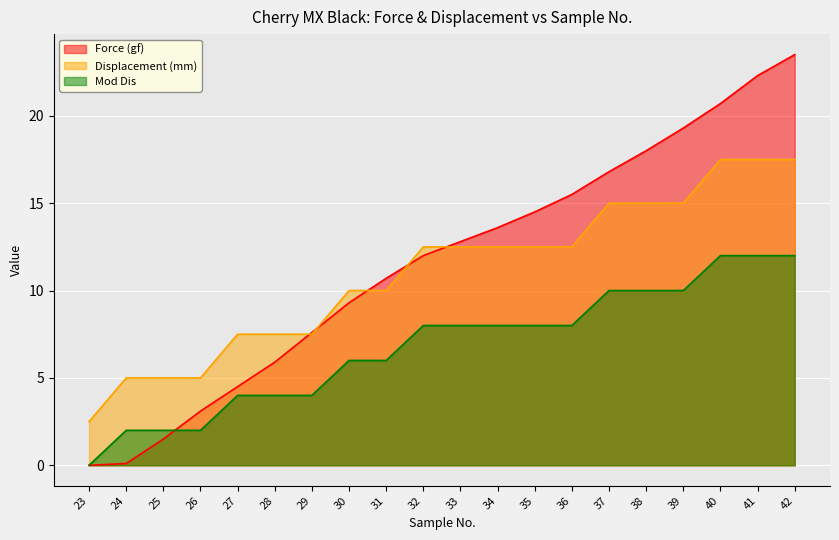

What is the lowest value of the Displacement (mm) series?

2.5